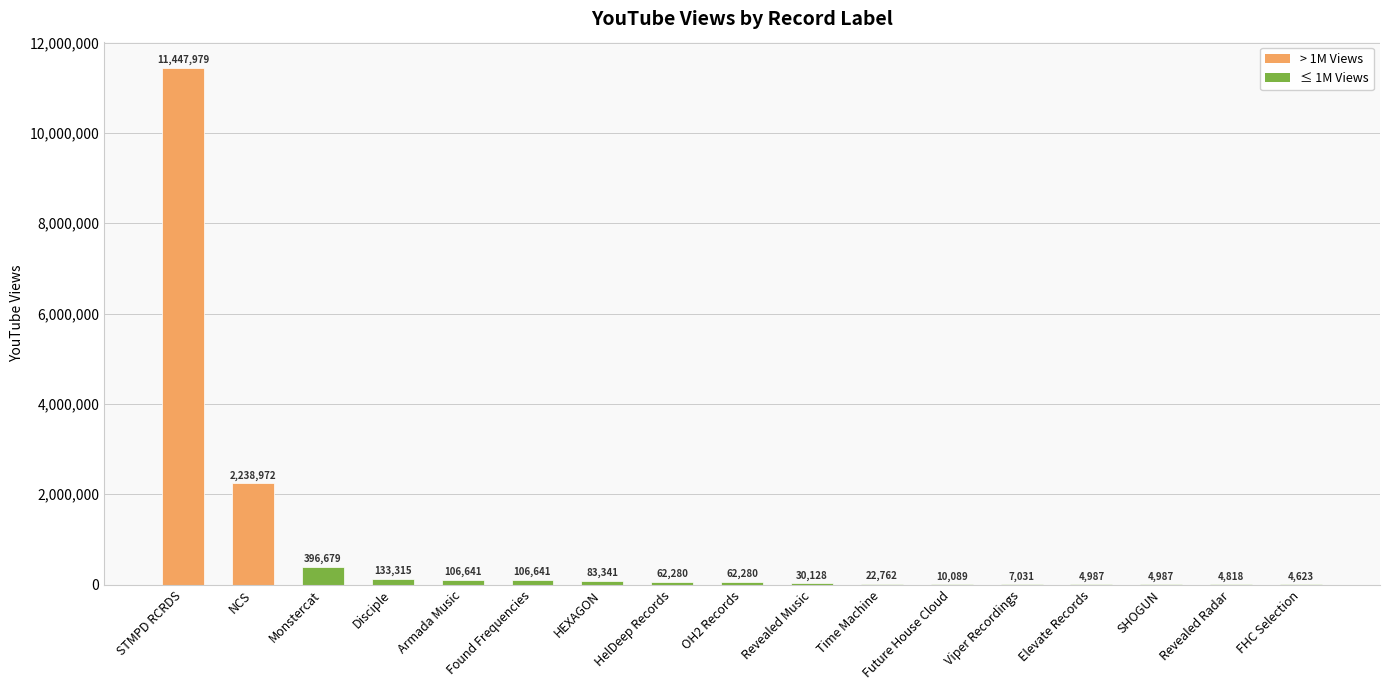

What is the difference between the values at Armada Music and HEXAGON?

23300